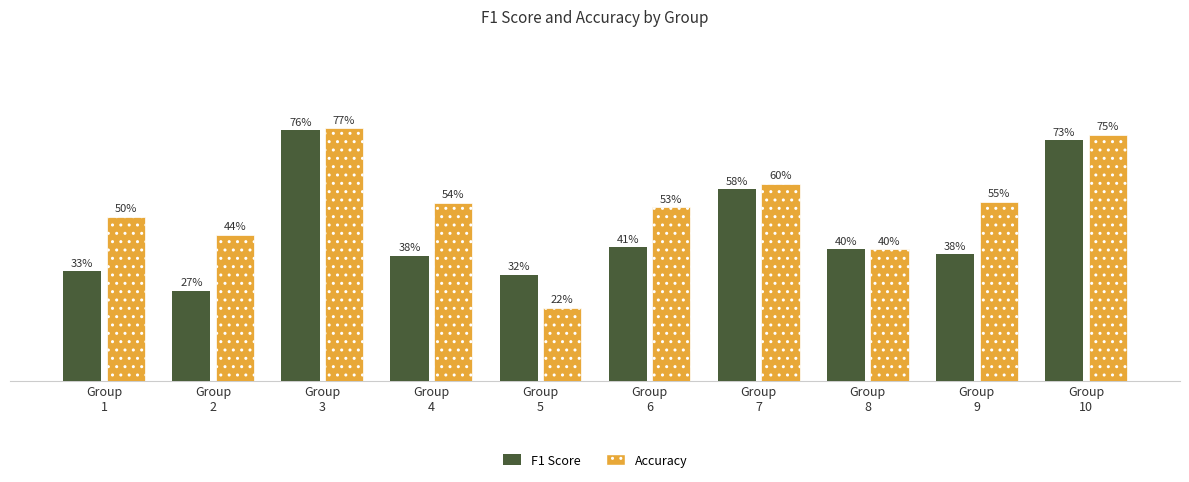

At which category is the sum across all series the highest?

Group
3